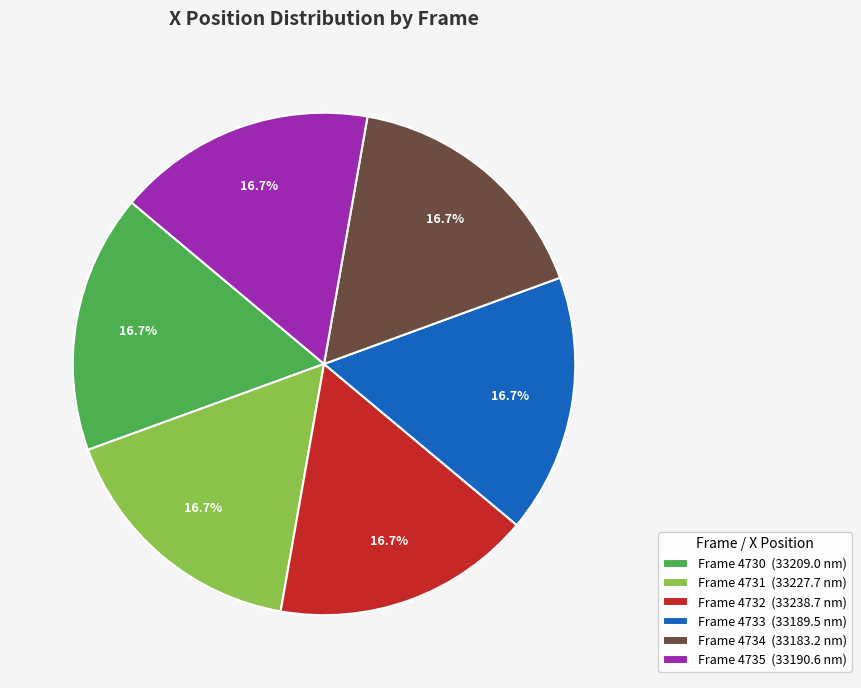

What is the total percentage of Frame 4735 (33190.6 nm) and Frame 4733 (33189.5 nm)?

33.3%